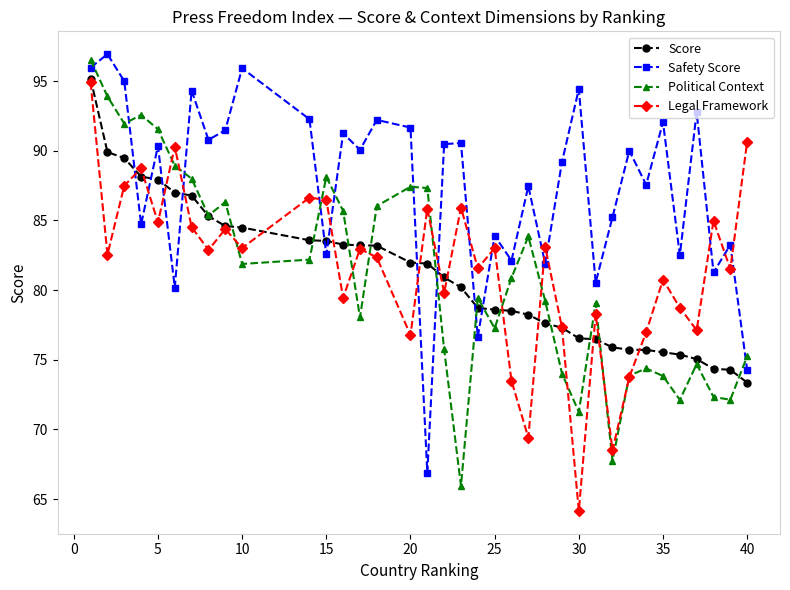

What is the difference between the second highest and minimum values in the Safety Score series?

29.1